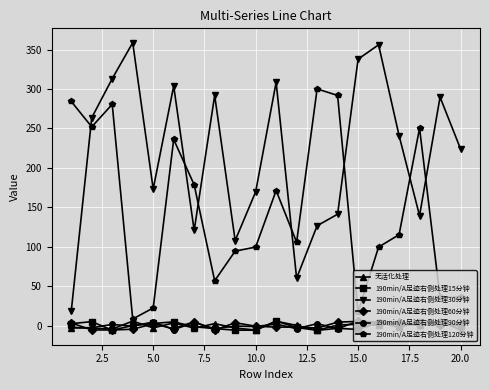

Which series ends up on top after the final intersection of 190min/A足迹右侧处理120分钟 and 190min/A足迹右侧处理30分钟?

190min/A足迹右侧处理30分钟